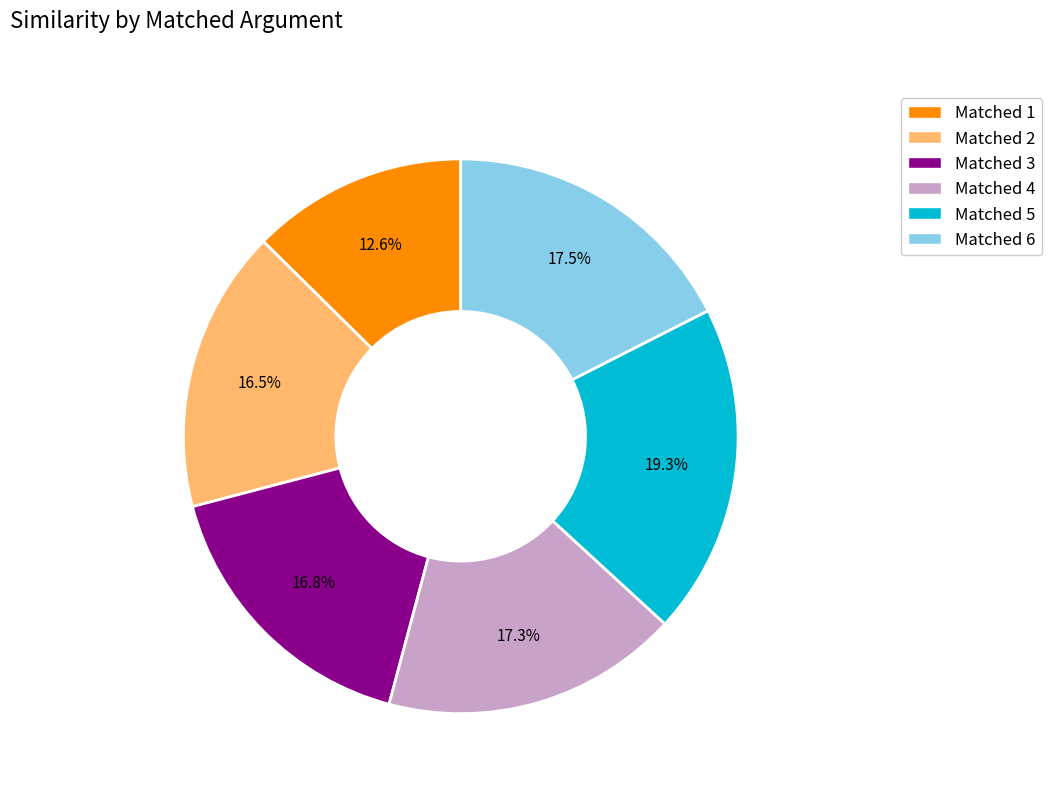

Does any single category account for the majority?

No